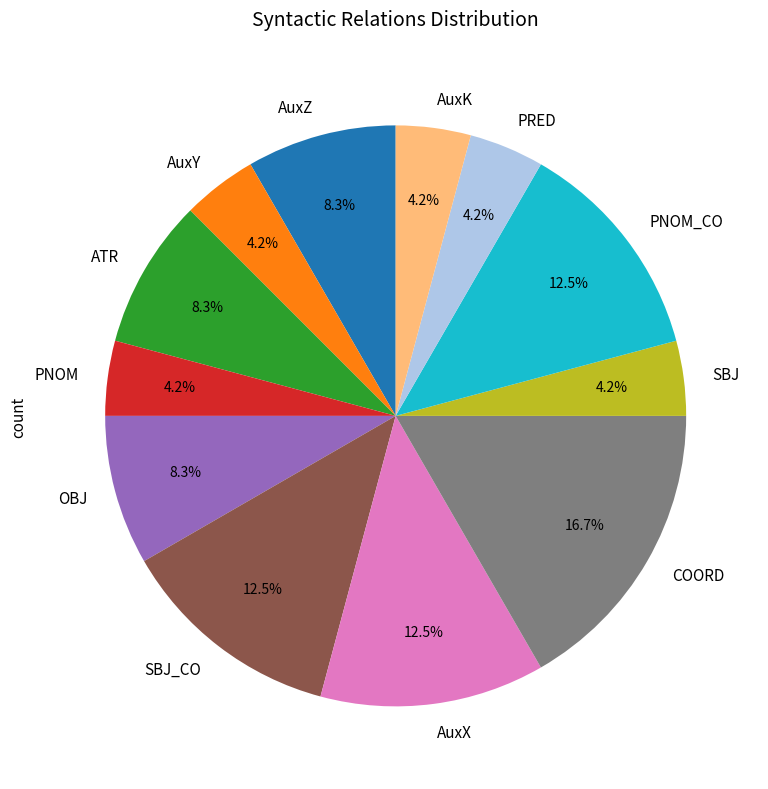

How much of the chart is everything except SBJ_CO?

87.5%